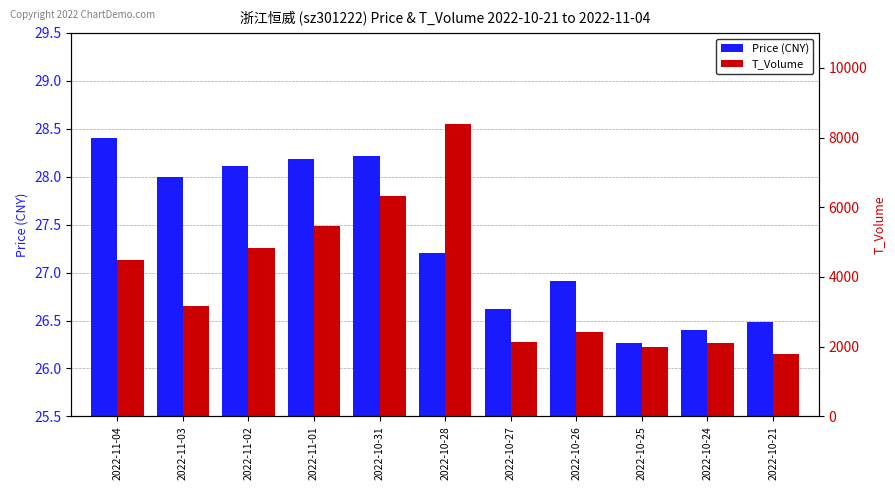

What position from the left is 2022-10-31?

5